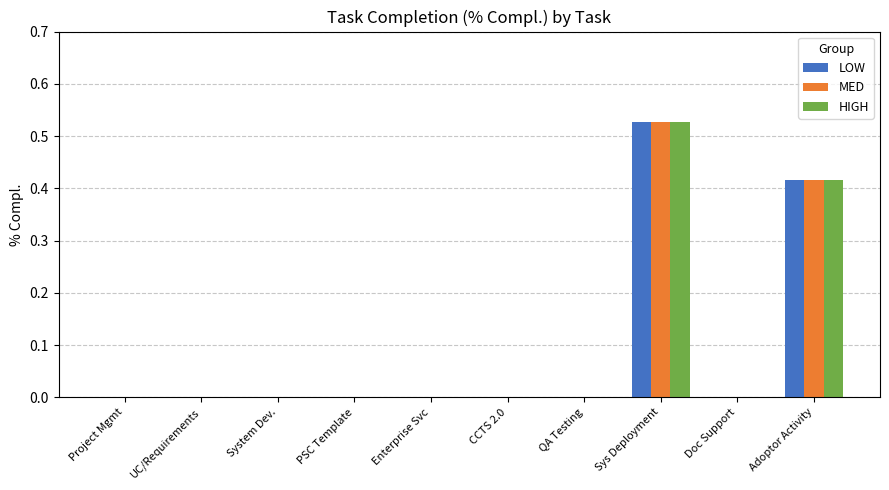

How many MED values are between 0 and 1?

10